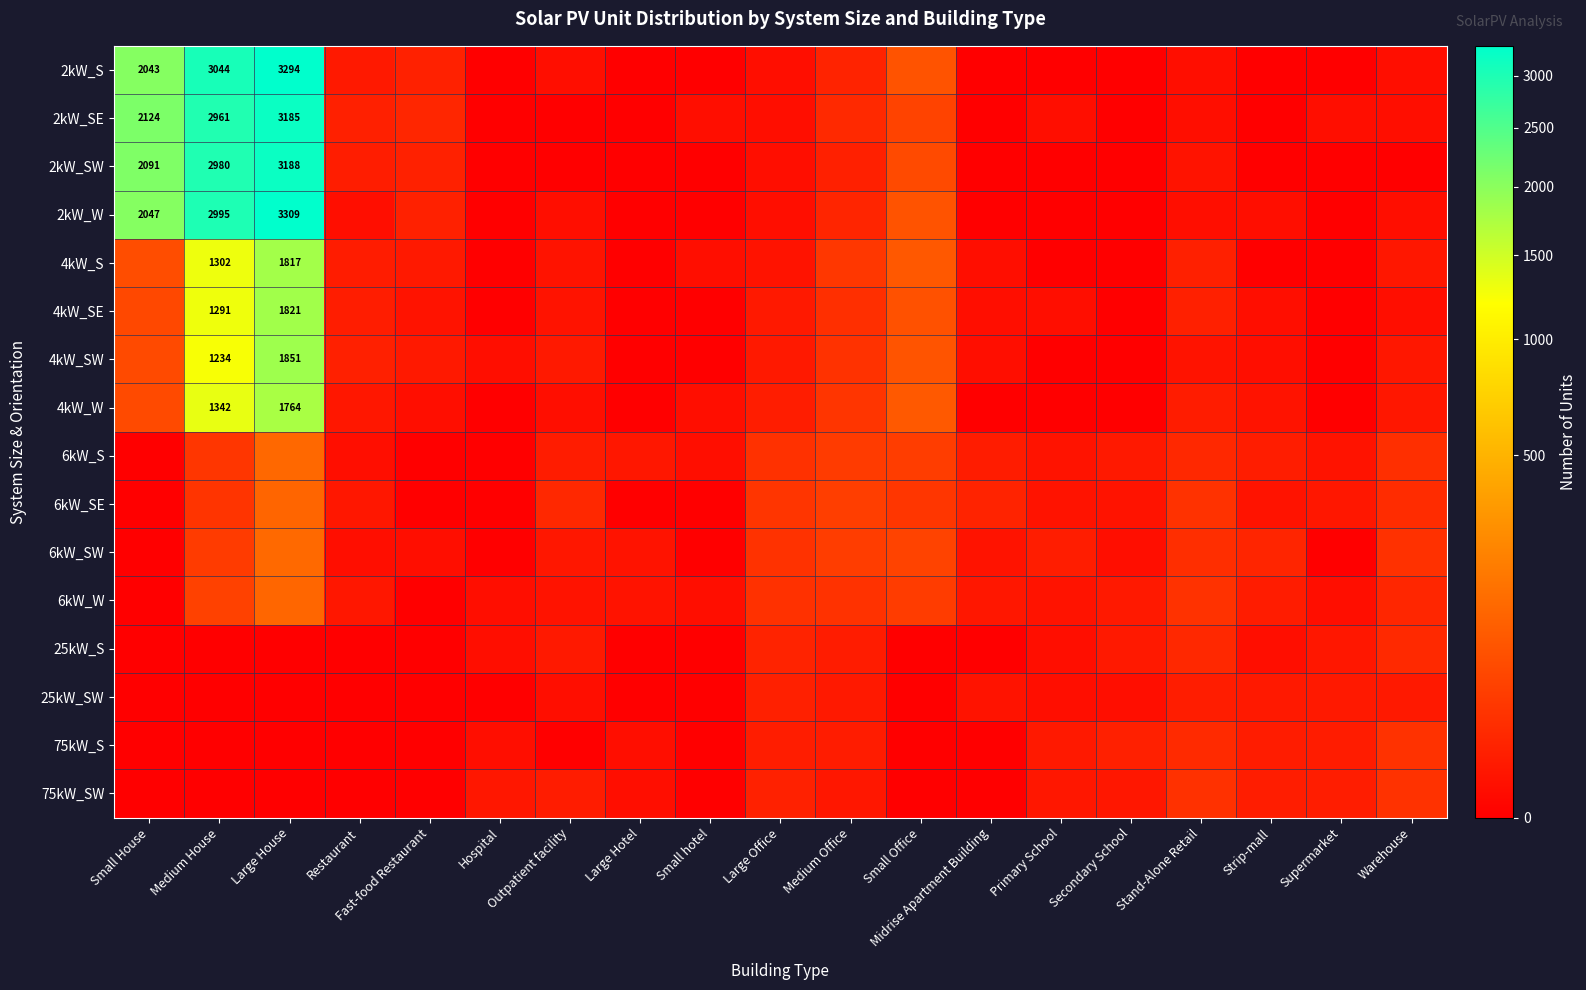

The 2kW_SE series shows 1821 at Large House. True or false?

False